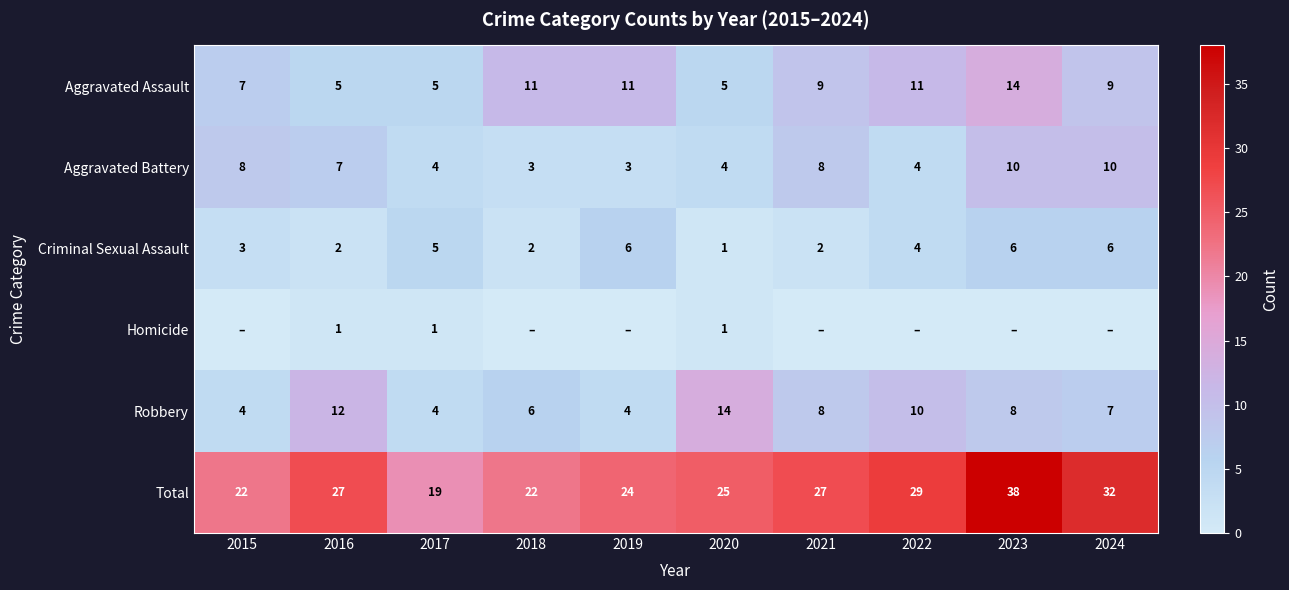

At how many categories does at least one series exceed 20?

9